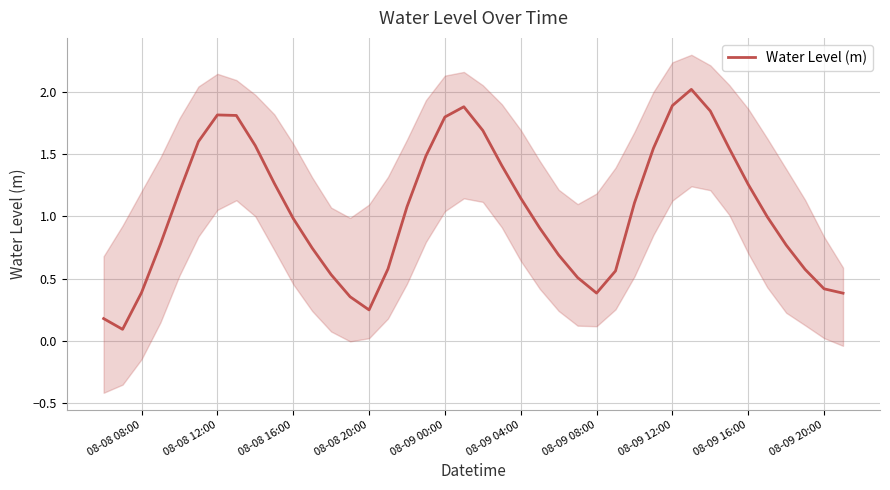

What is the highest value of the Water Level (m) series?

2.0